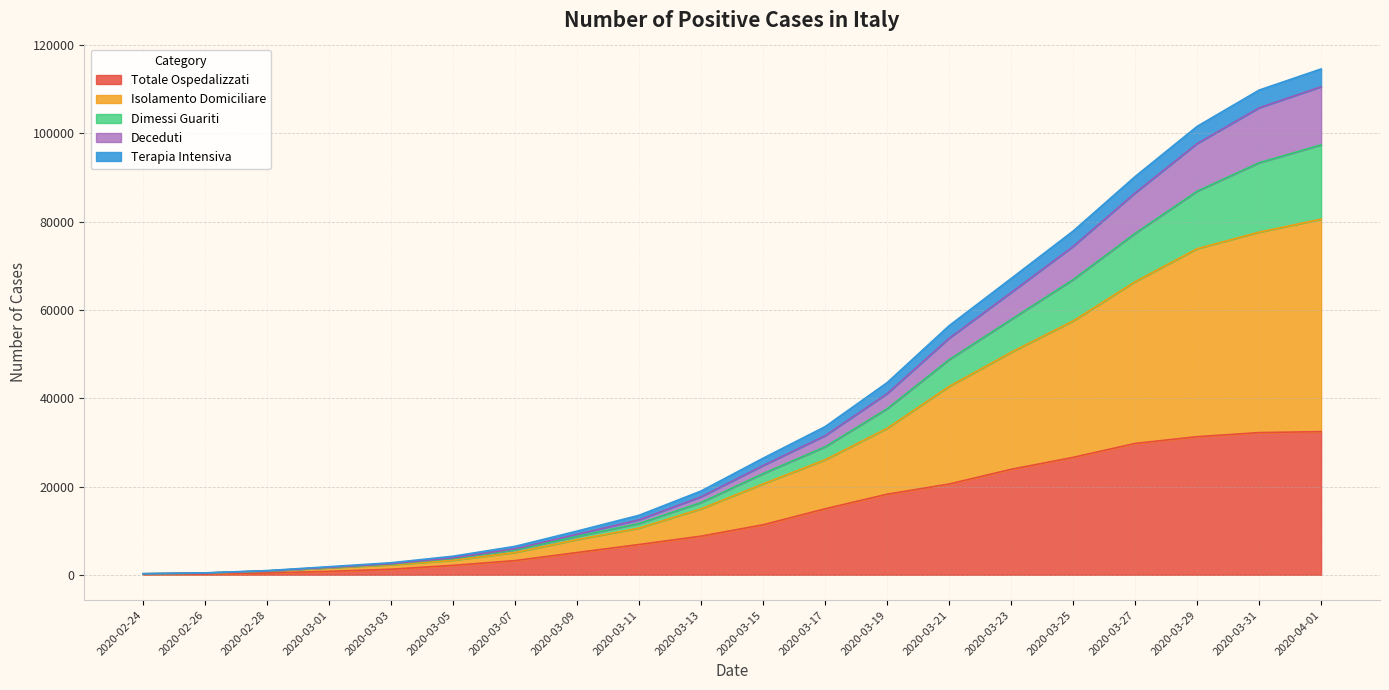

The value of Totale Ospedalizzati at 2020-03-23 is 10193. True or false?

False